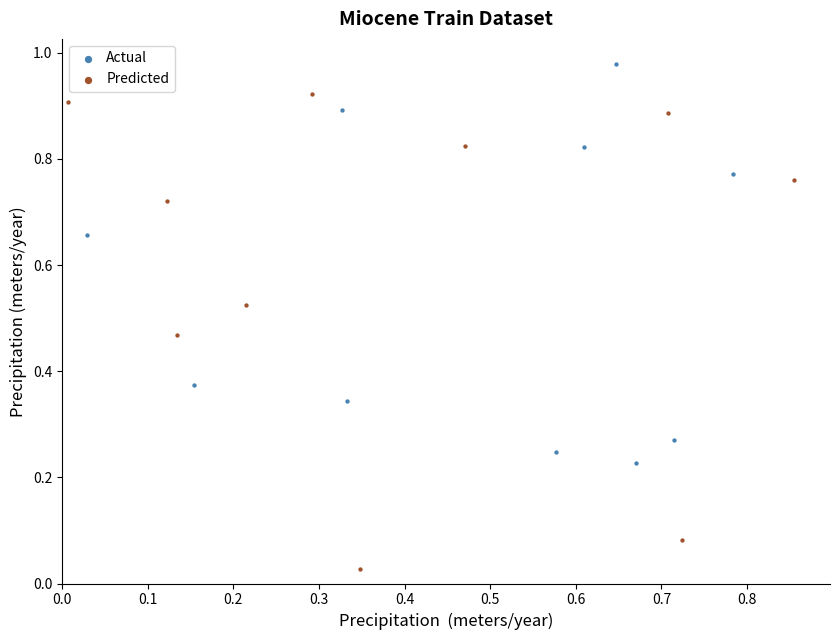

Which series contains the highest Y value?

Actual